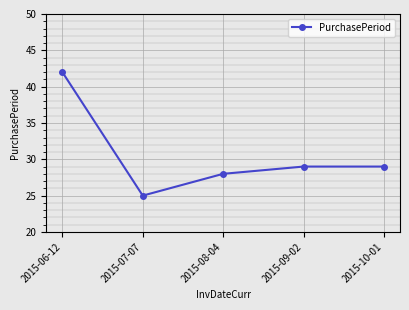

How many points are lower than both their immediate neighbors (excluding endpoints)?

1